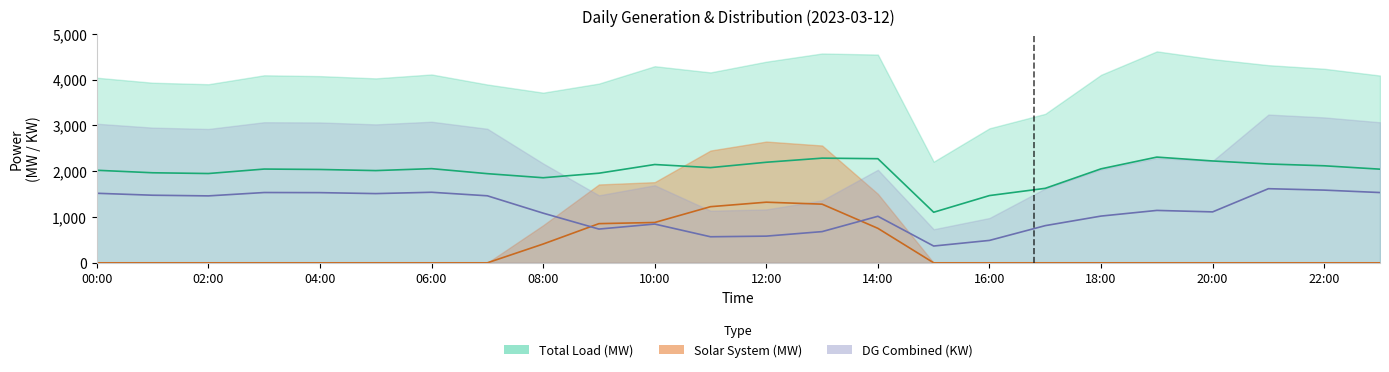

What value does the Total Load (MW) series have at 20:00, to the nearest 100?

4400